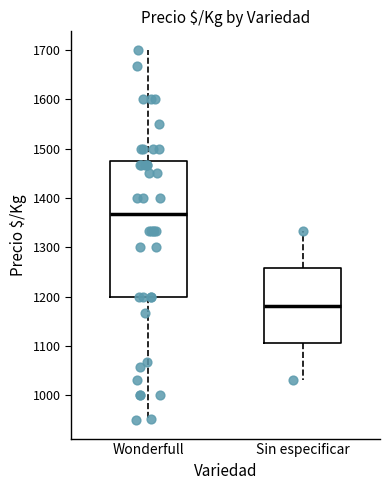

Reading left to right, read every box against the y-axis: the position of its median line, the range the box covers, and the ends of its whiskers. The values are not printed on the chart, so give them approximately, as read against the axis.

Wonderfull: median 1370, box 1200 to 1480, whiskers 950 to 1700
Sin especificar: median 1180, box 1110 to 1260, whiskers 1030 to 1330